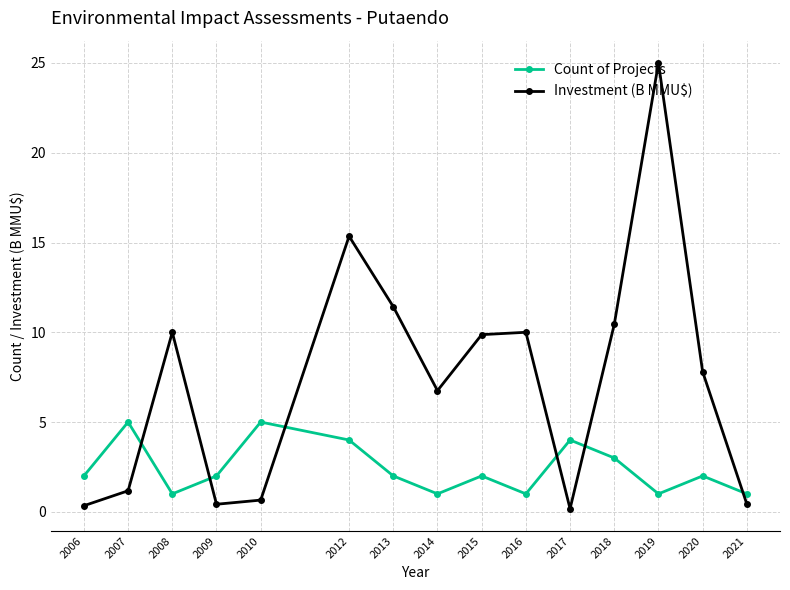

How many data points does each series have?

15